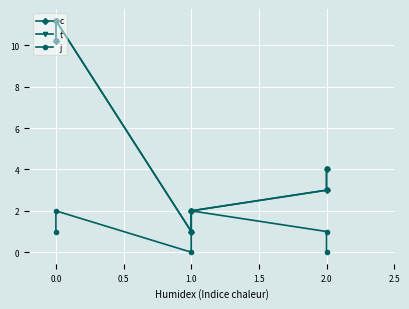

What are all the series names shown in the legend?

c, t, j